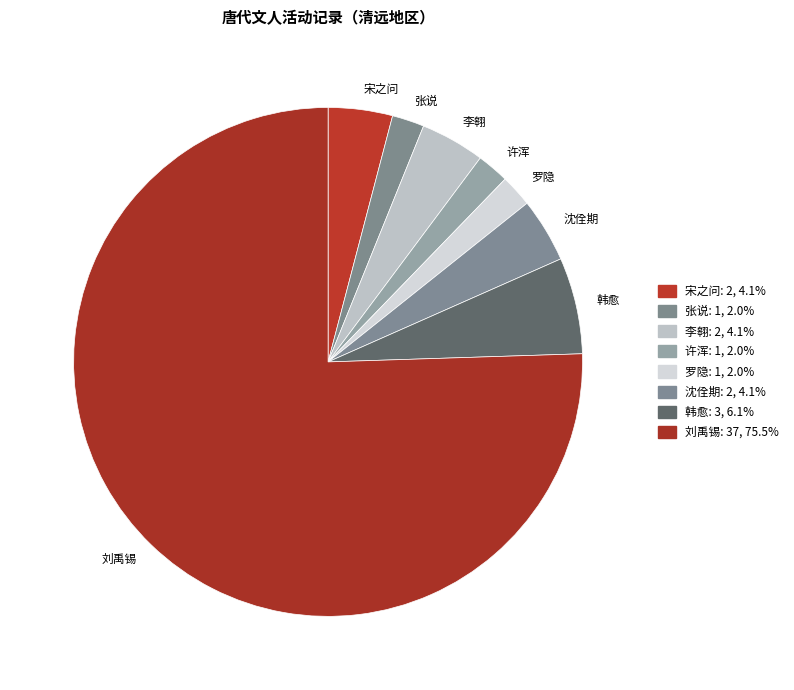

Does 张说 represent more than half of the total?

No